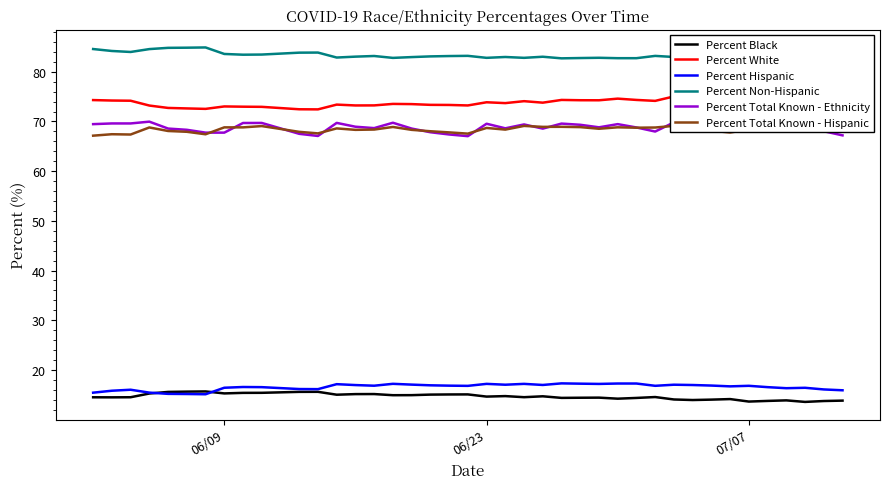

What is the lowest value of the Percent Black series?

13.6